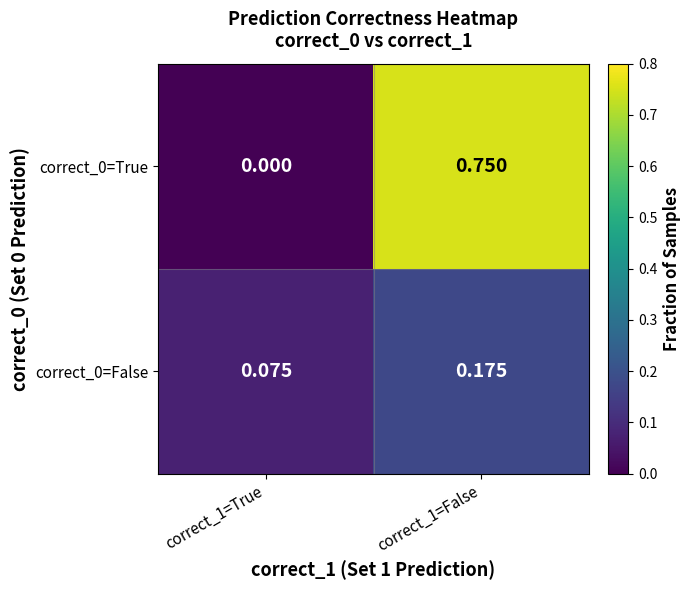

Is the value of correct_0=True at correct_1=False greater than the value of correct_0=False at correct_1=True?

Yes